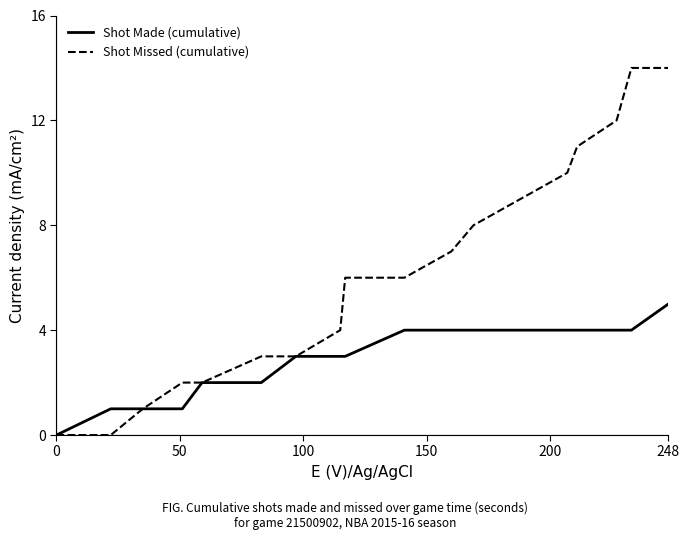

Rank the series by their average value, from highest to lowest.

Shot Missed (cumulative), Shot Made (cumulative)